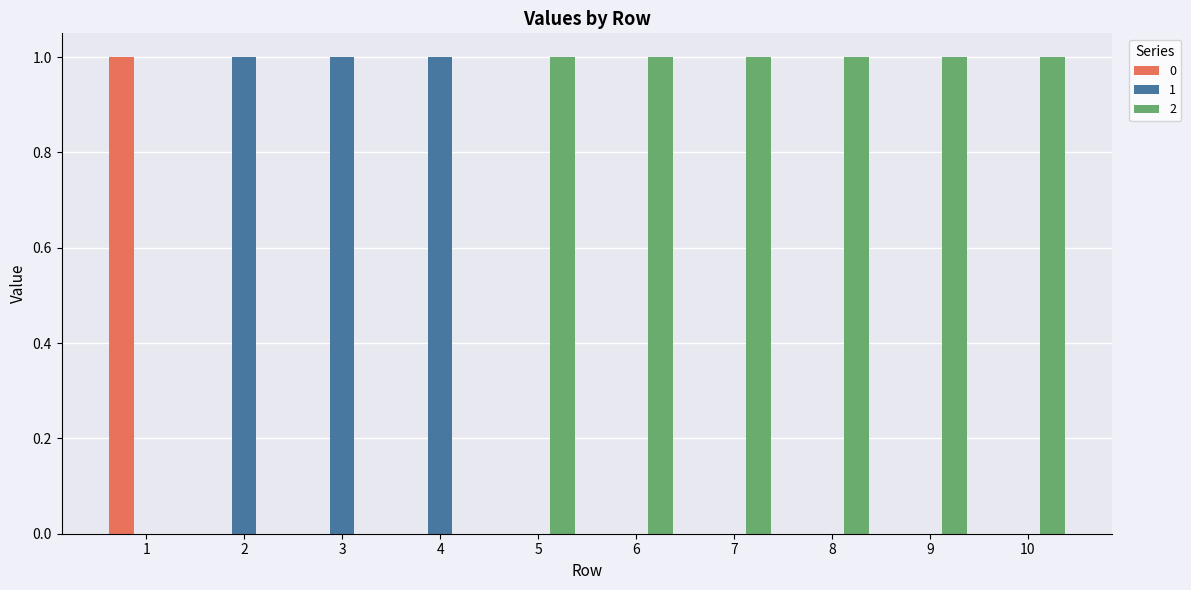

What are all the series names shown in the legend?

0, 1, 2